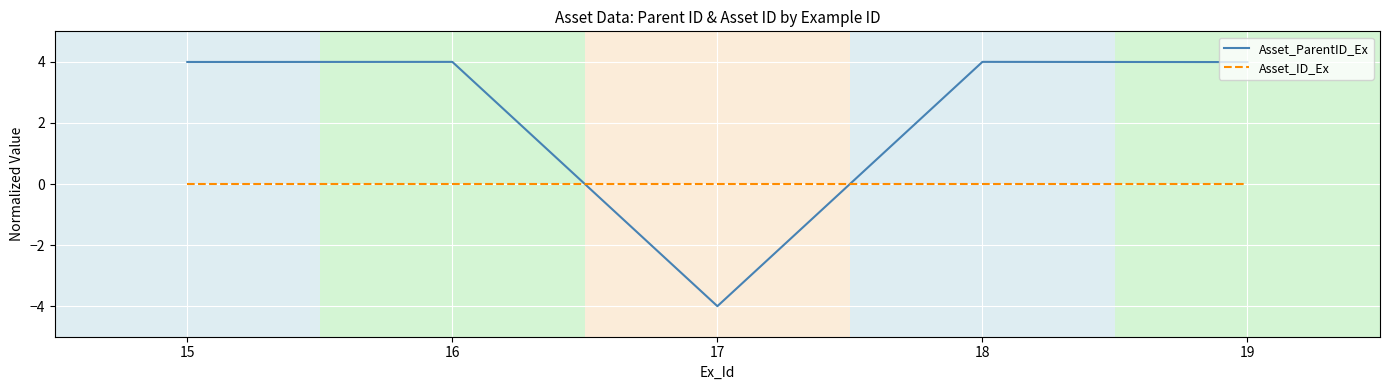

How many intersections are there between Asset_ID_Ex and Asset_ParentID_Ex?

2